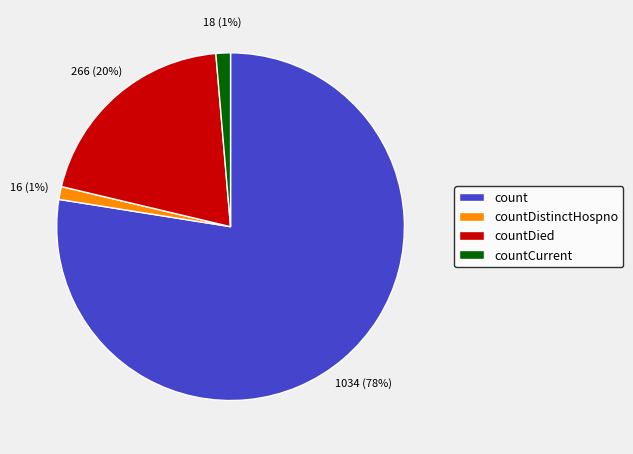

Does count account for over 50% of the chart?

Yes